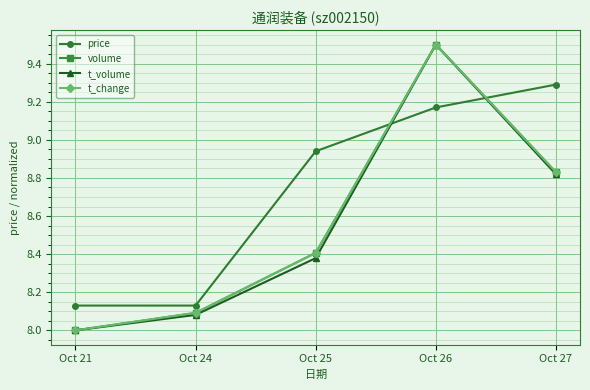

What is the highest value of the volume series?

9.5